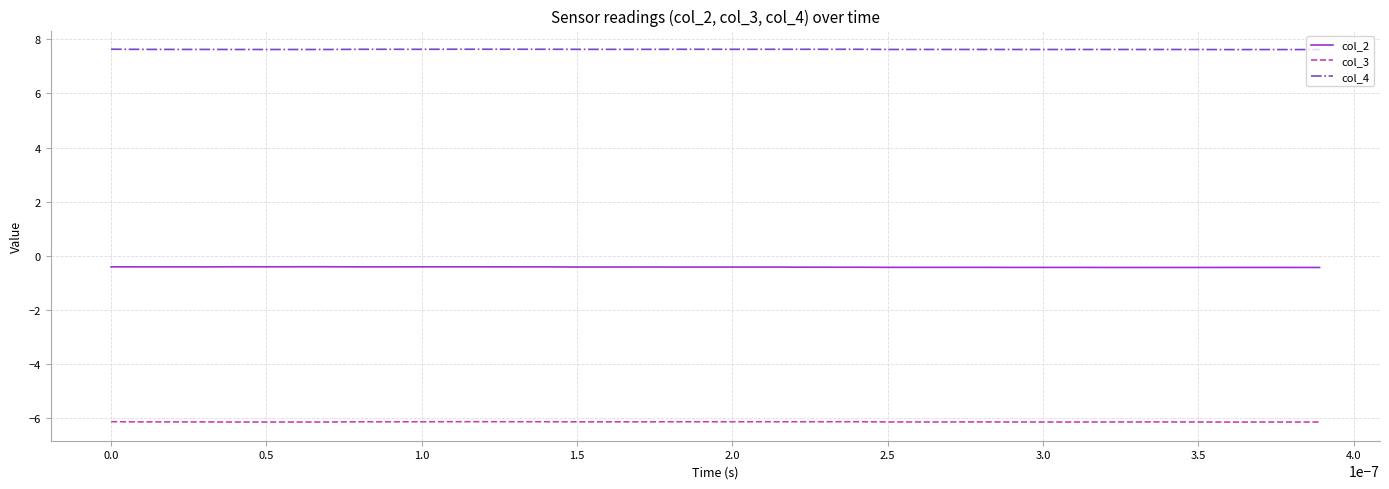

Rank the series by their maximum value, from lowest to highest.

col_3, col_2, col_4